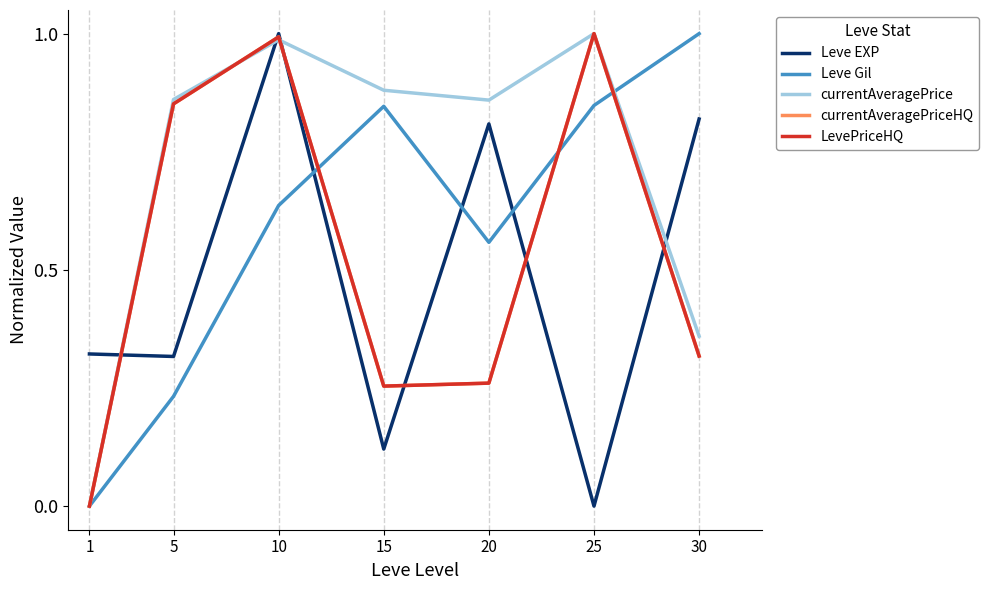

What is the average value of the currentAveragePriceHQ series?

0.5